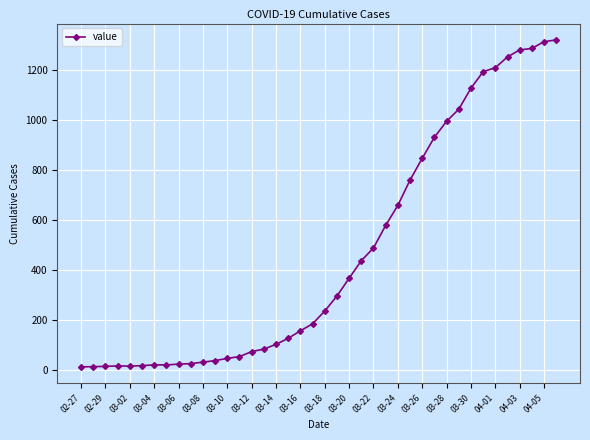

What is the sum of all values?

18689